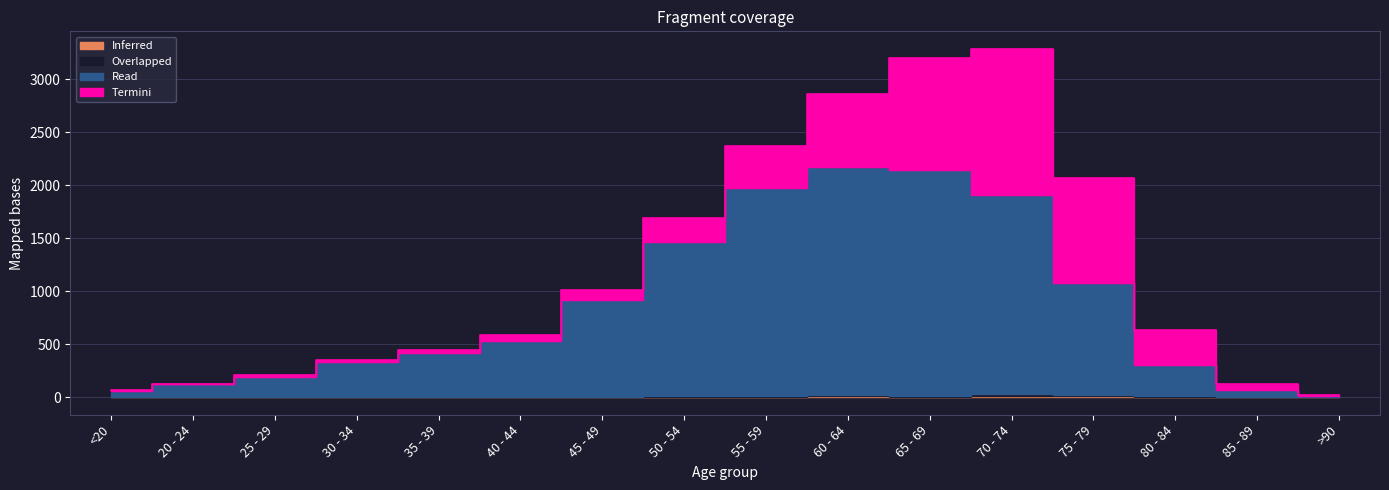

Where do Overlapped and Inferred first cross each other?

30 - 34 and 35 - 39